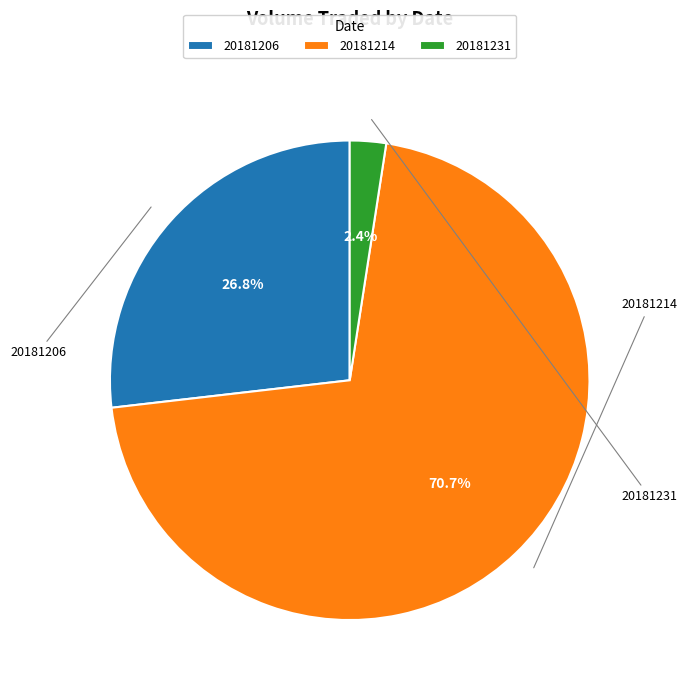

To the nearest percent, what portion does 20181206 represent?

27%